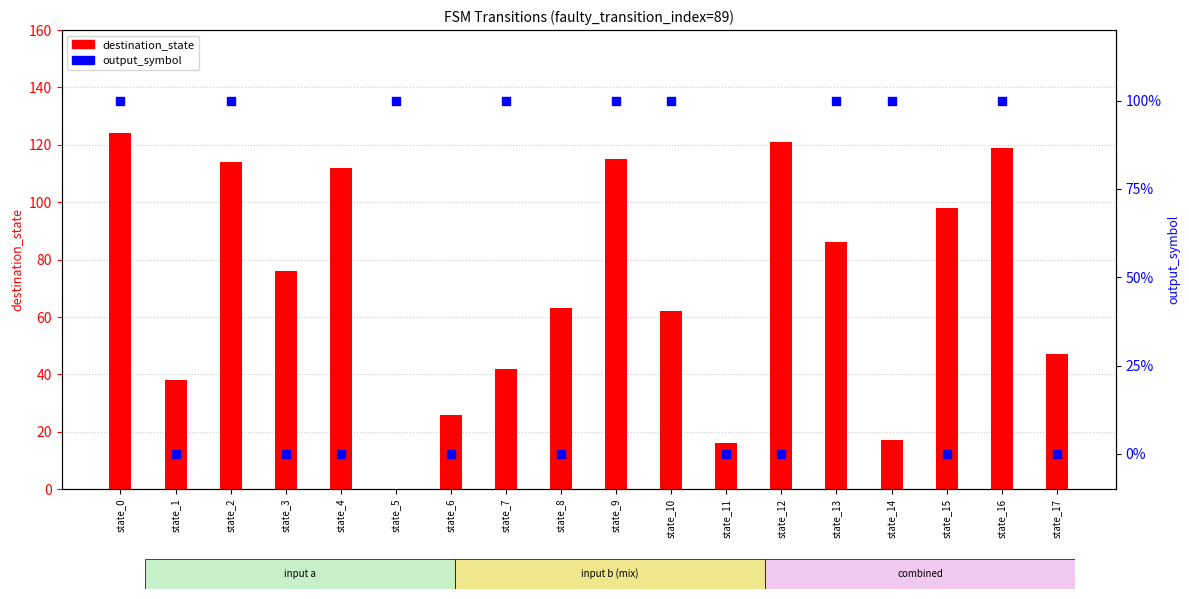

What is the total value across all series at state_14?

117